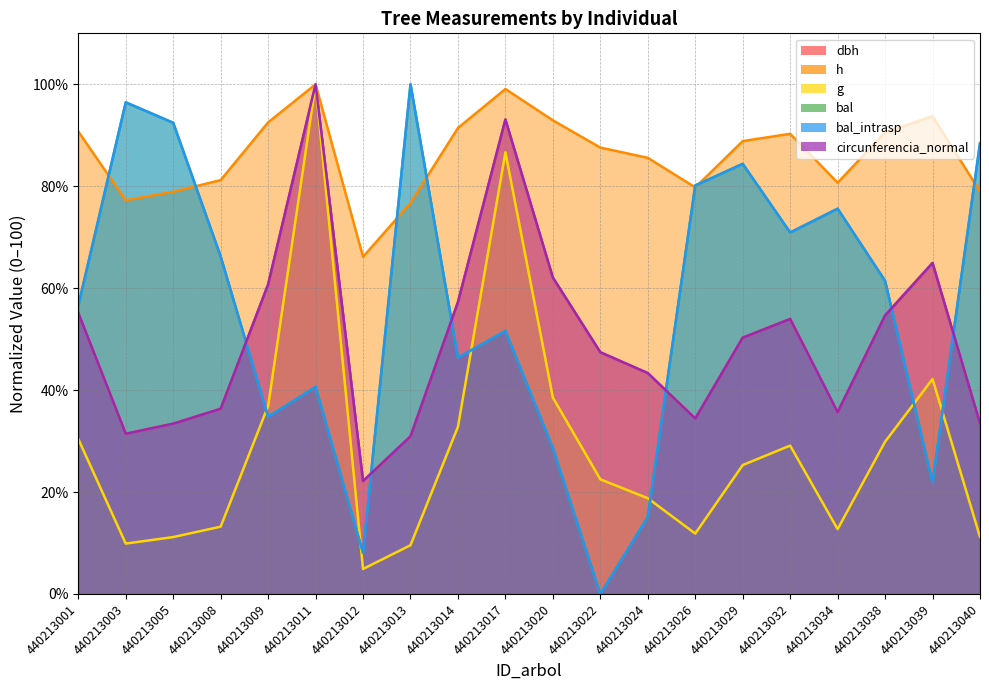

Reading left to right, what are all the values shown in this chart?

dbh: 440213001=55.1	440213003=31.4	440213005=33.4	440213008=36.3	440213009=60.7	440213011=100.0	440213012=22.2	440213013=30.9	440213014=57.3	440213017=93.1	440213020=62.1	440213022=47.4	440213024=43.3	440213026=34.4	440213029=50.3	440213032=54.0	440213034=35.7	440213038=54.7	440213039=64.9	440213040=33.5
h: 440213001=90.7	440213003=77.2	440213005=78.9	440213008=81.2	440213009=92.5	440213011=100.0	440213012=66.1	440213013=76.7	440213014=91.4	440213017=99.1	440213020=92.9	440213022=87.6	440213024=85.6	440213026=79.8	440213029=88.9	440213032=90.3	440213034=80.7	440213038=90.6	440213039=93.7	440213040=79.0
g: 440213001=30.4	440213003=9.9	440213005=11.2	440213008=13.2	440213009=36.9	440213011=100.0	440213012=4.9	440213013=9.6	440213014=32.8	440213017=86.7	440213020=38.5	440213022=22.5	440213024=18.8	440213026=11.9	440213029=25.3	440213032=29.1	440213034=12.7	440213038=29.9	440213039=42.2	440213040=11.2
bal: 440213001=56.6	440213003=96.5	440213005=92.4	440213008=66.2	440213009=34.8	440213011=40.6	440213012=8.1	440213013=100.0	440213014=46.4	440213017=51.6	440213020=28.6	440213022=0.0	440213024=15.1	440213026=80.1	440213029=84.4	440213032=70.9	440213034=75.6	440213038=61.4	440213039=21.9	440213040=88.4
bal_intrasp: 440213001=56.6	440213003=96.5	440213005=92.4	440213008=66.2	440213009=34.8	440213011=40.6	440213012=8.1	440213013=100.0	440213014=46.4	440213017=51.6	440213020=28.6	440213022=0.0	440213024=15.1	440213026=80.1	440213029=84.4	440213032=70.9	440213034=75.6	440213038=61.4	440213039=21.9	440213040=88.4
circunferencia_normal: 440213001=55.1	440213003=31.4	440213005=33.4	440213008=36.3	440213009=60.7	440213011=100.0	440213012=22.2	440213013=30.9	440213014=57.3	440213017=93.1	440213020=62.1	440213022=47.4	440213024=43.3	440213026=34.4	440213029=50.3	440213032=54.0	440213034=35.7	440213038=54.7	440213039=64.9	440213040=33.5